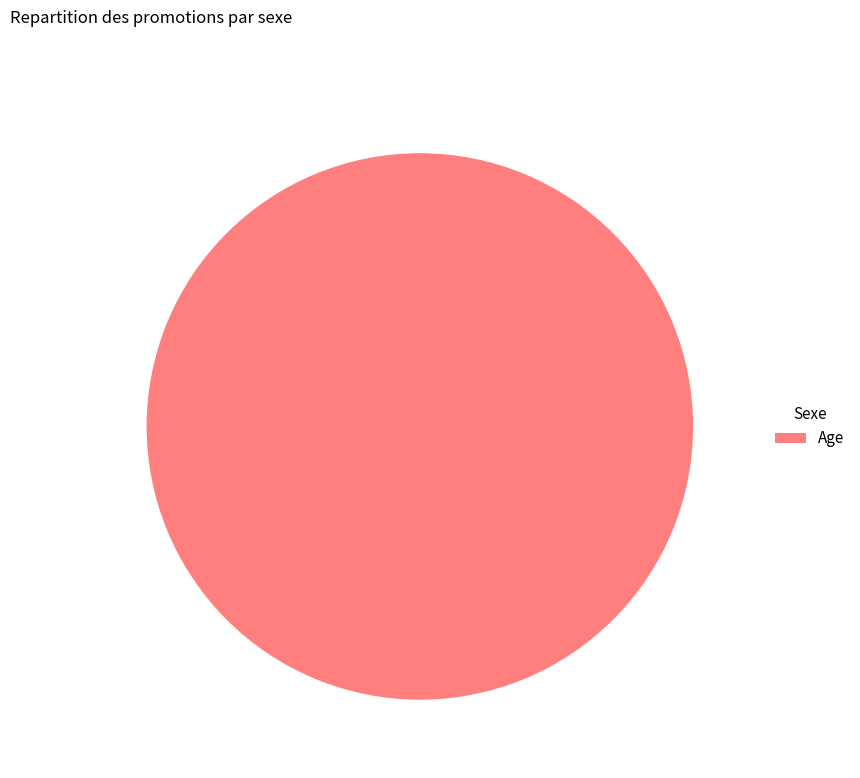

True or false: Age accounts for 100% of the total.

True